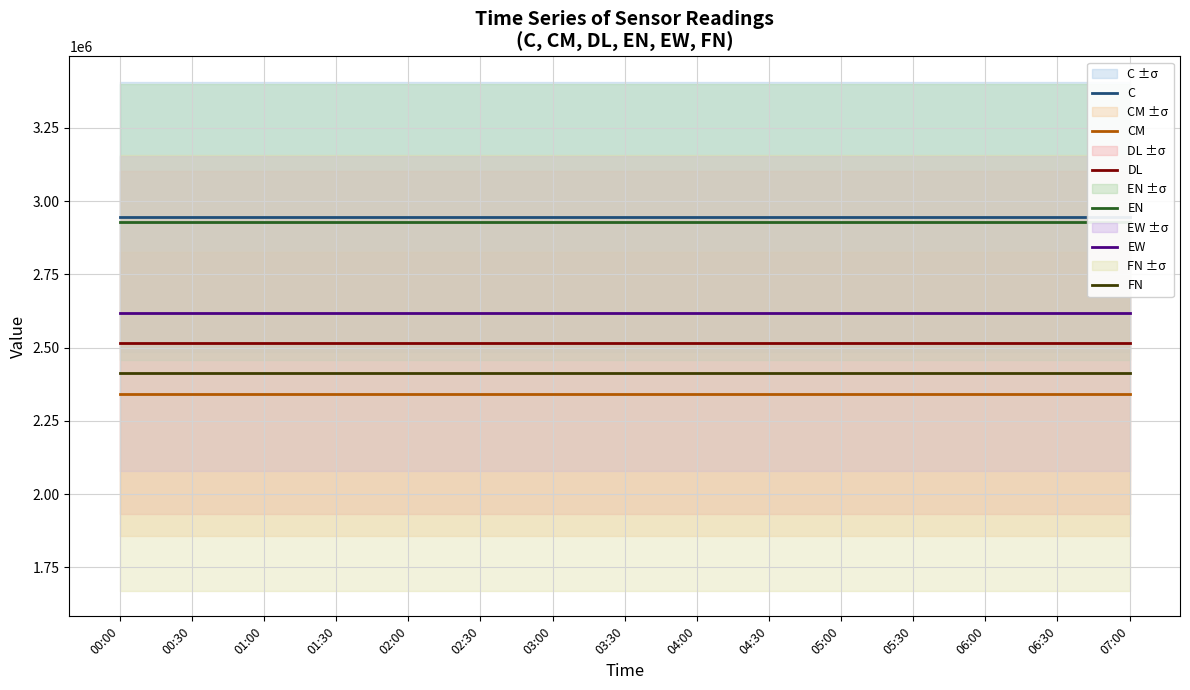

The DL series shows 2516105.3 at 07:00. True or false?

True